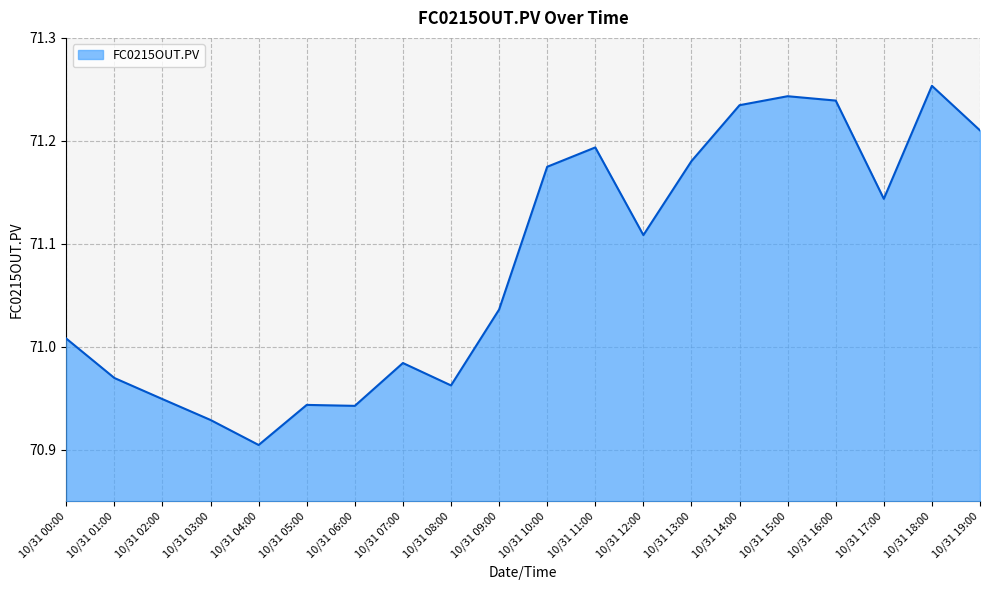

What is the difference between the values at 10/31 16:00 and 10/31 13:00?

0.1